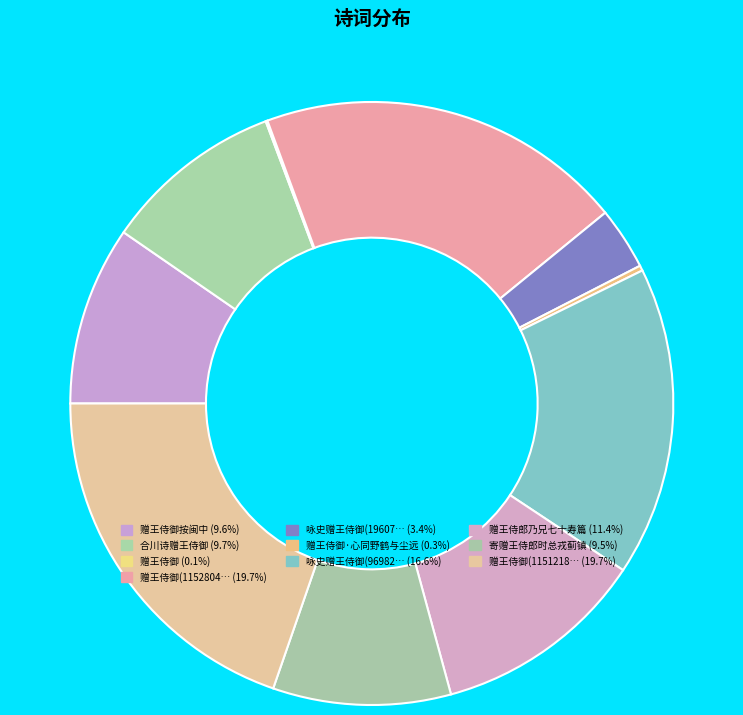

Which category has the smallest portion of the pie?

赠王侍御